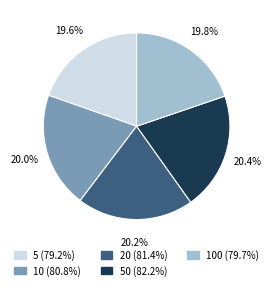

Does any single category account for the majority?

No